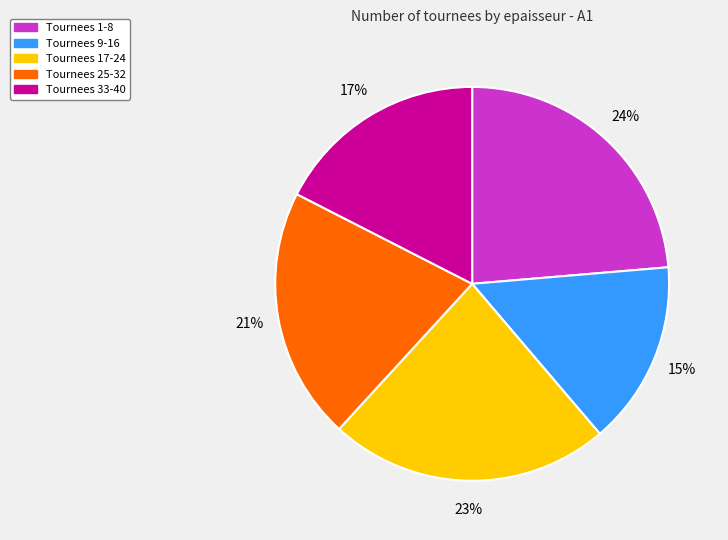

Is there a majority slice in this chart?

No